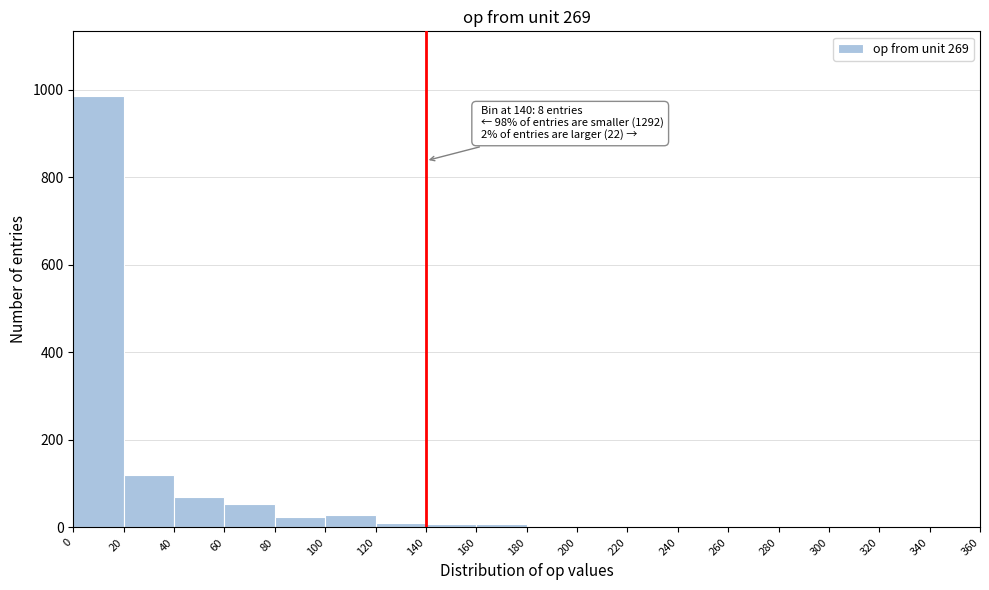

Which range on the x-axis has the tallest bar?

0 to 20